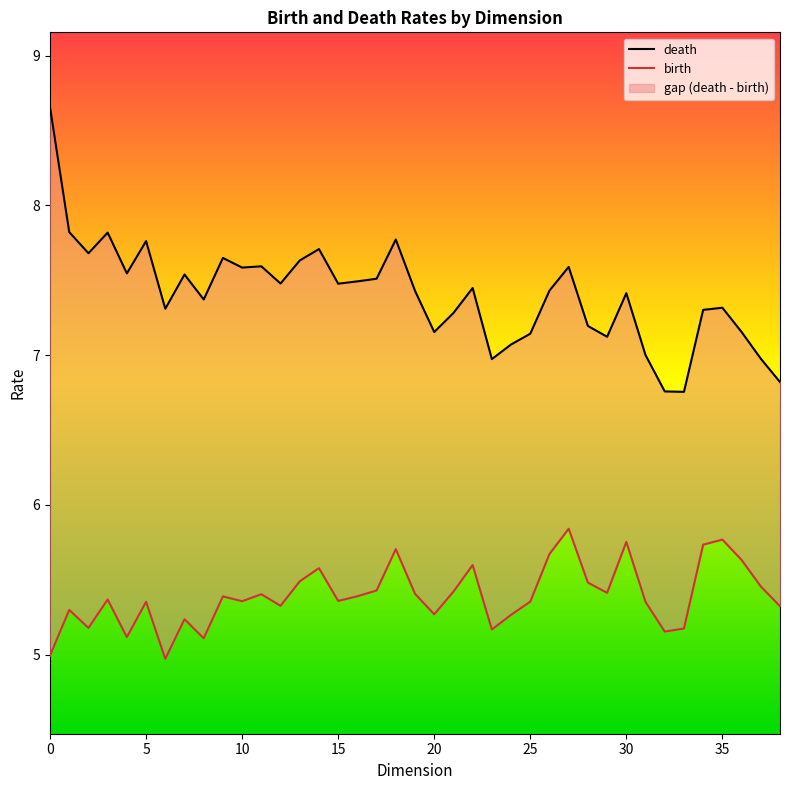

True or false: death and birth cross at least once.

False